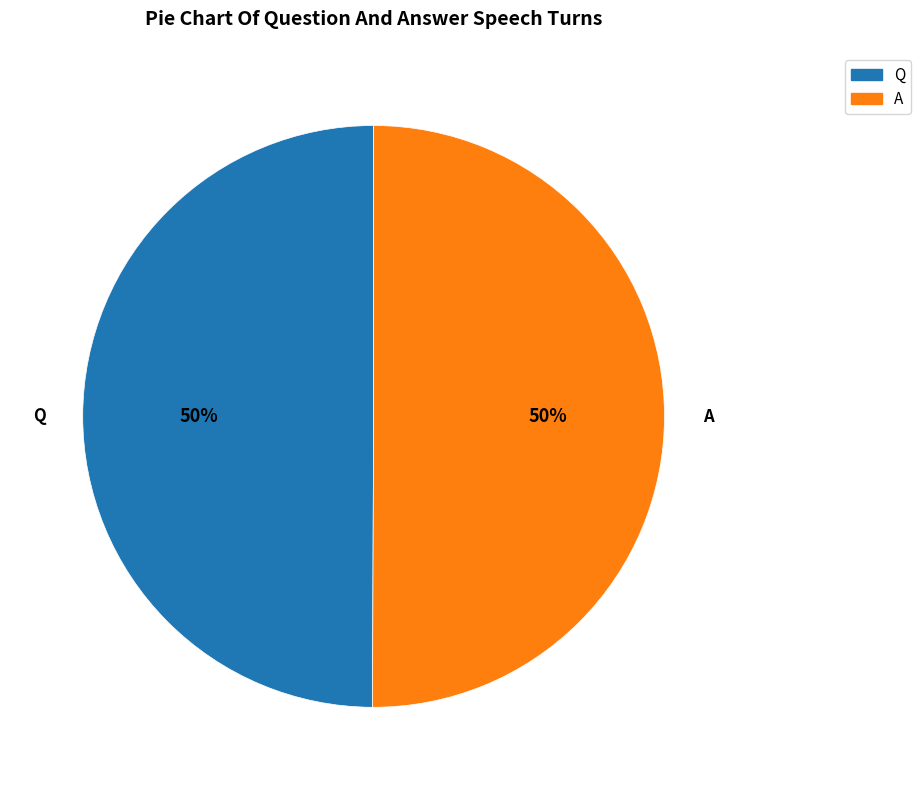

Approximately how many times larger is the value at Q compared to A?

1.0